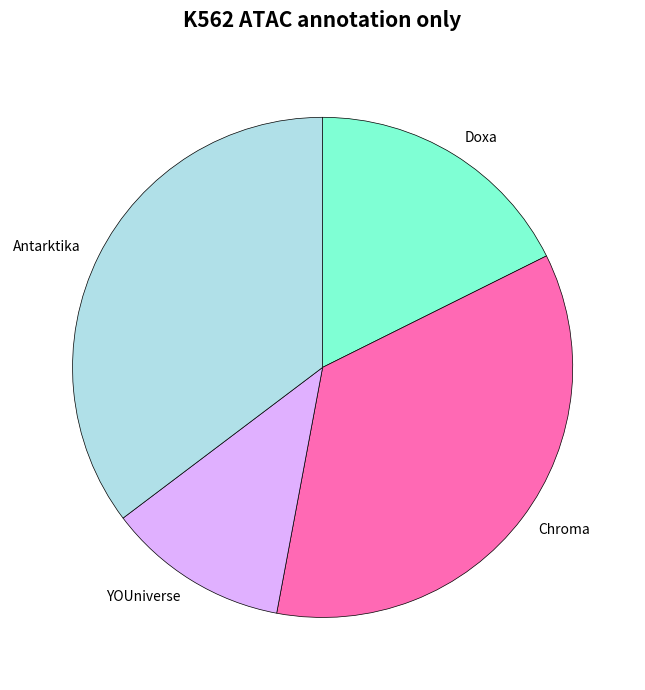

What is the ratio of the value at Chroma to the value at Antarktika?

1.0